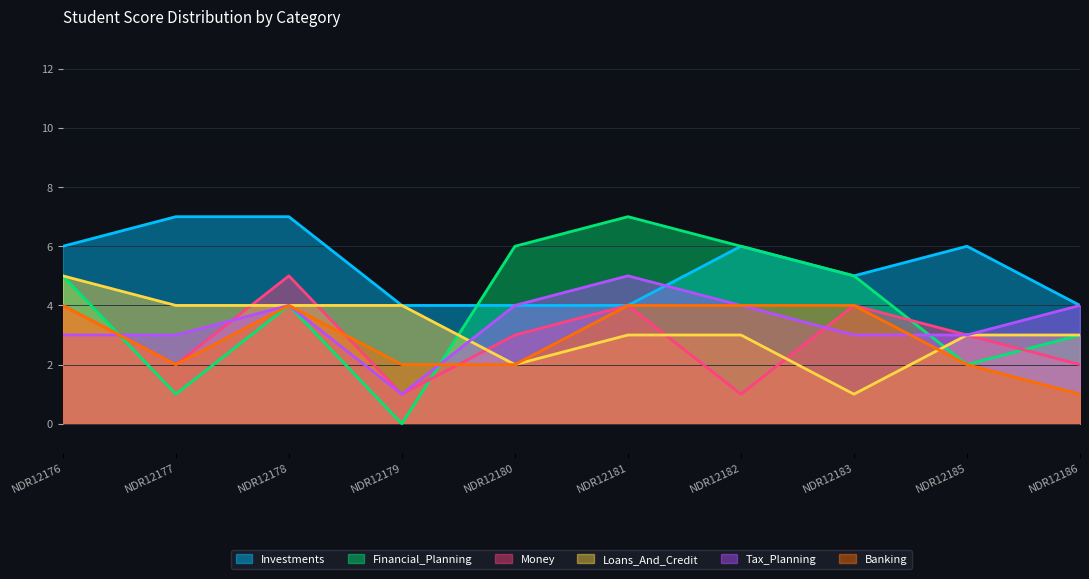

What is the maximum value for Investments?

7